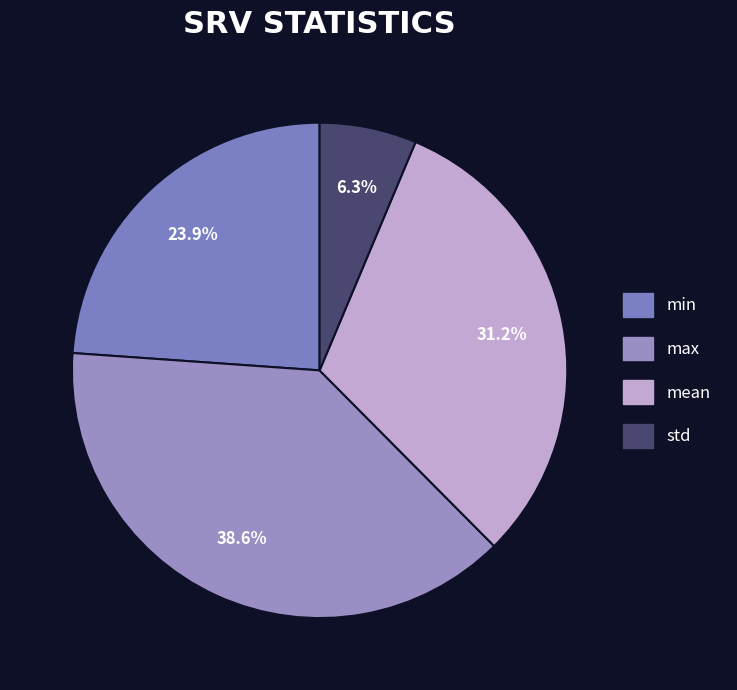

The max slice represents 27% of the pie. True or false?

False